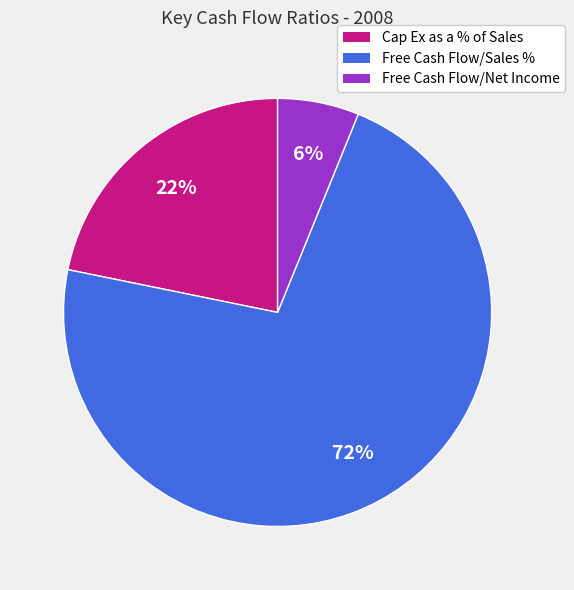

How many segments does this pie chart have?

3